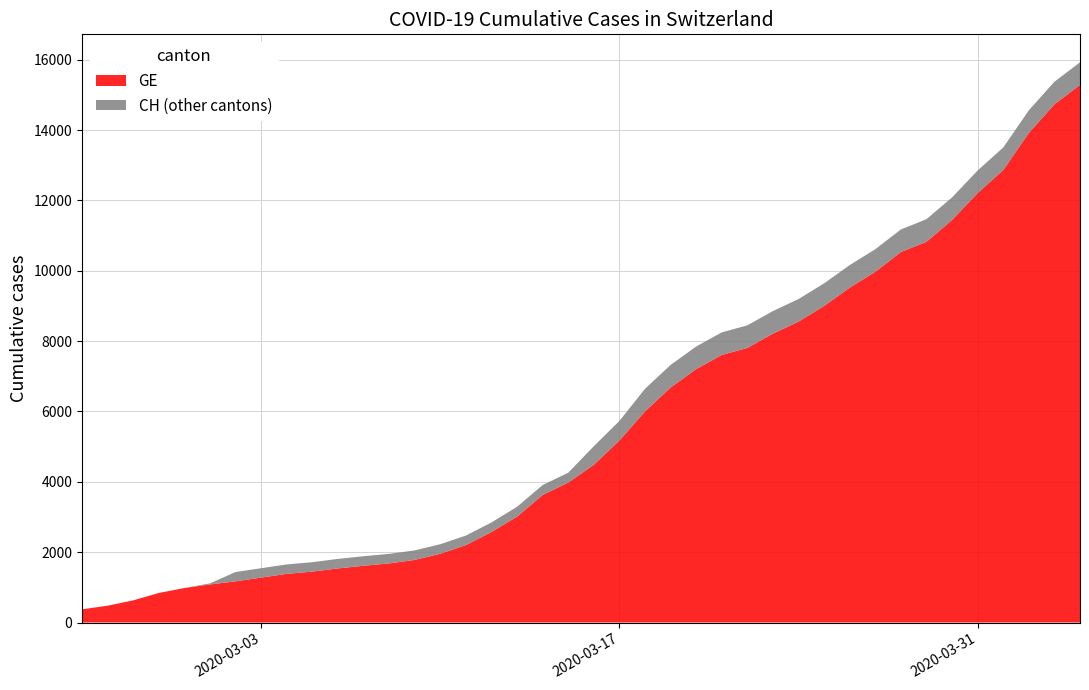

Reading left to right, what are all the values shown in this chart?

GE: 375	479	630	840	981	1083	1171	1278	1384	1447	1538	1614	1681	1780	1955	2201	2574	3010	3627	3978	4485	5174	6002	6681	7205	7607	7807	8213	8554	9000	9520	9971	10533	10825	11444	12210	12863	13919	14733	15284
CH: 375	479	630	840	981	1113	1436	1544	1652	1715	1809	1885	1952	2051	2226	2472	2845	3291	3908	4259	5012	5731	6644	7323	7847	8249	8449	8855	9196	9642	10162	10613	11175	11467	12086	12852	13505	14561	15375	15926